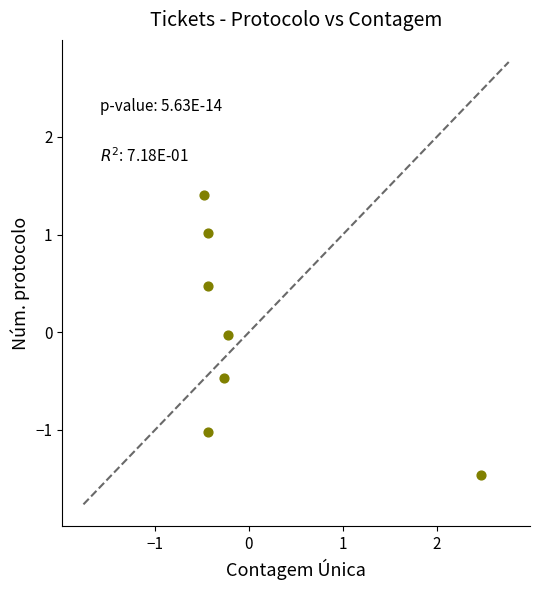

What is the range of Y values (max minus min)?

2.9